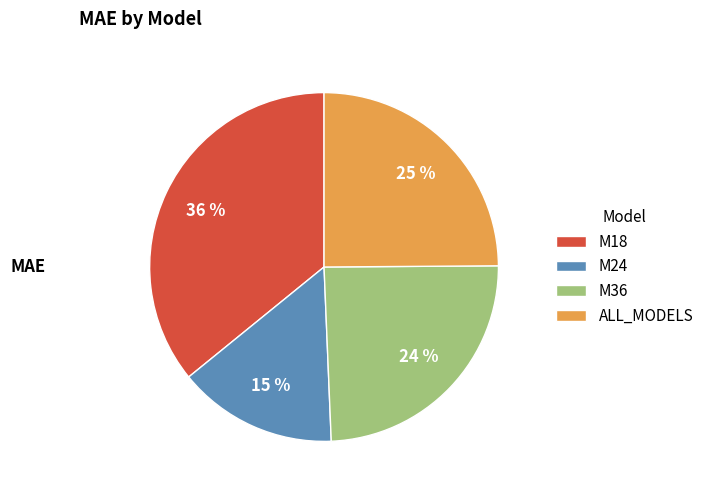

The M18 slice represents 23% of the pie. True or false?

False